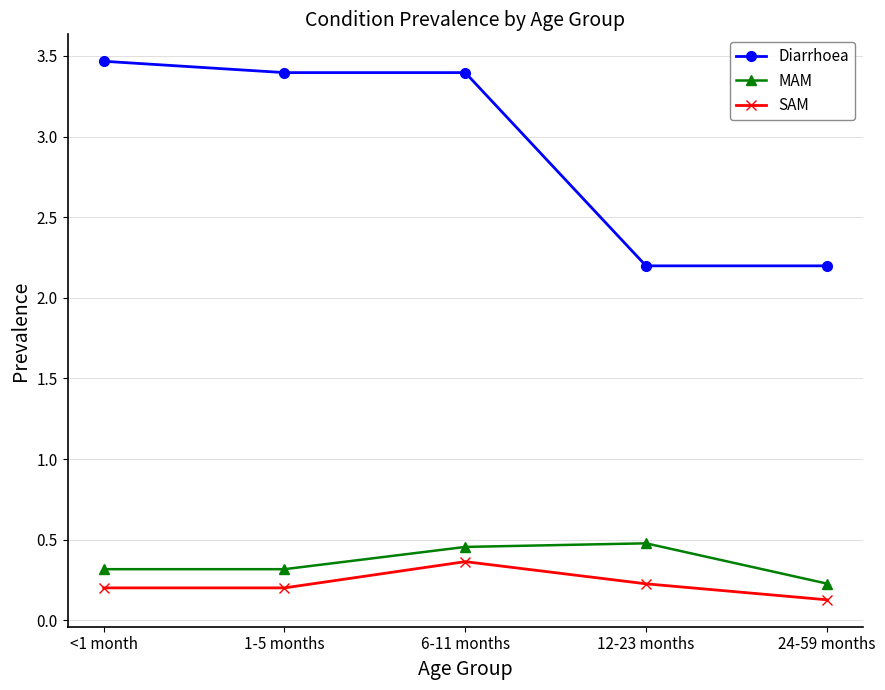

At 12-23 months, list the series in order from largest to smallest.

Diarrhoea, MAM, SAM